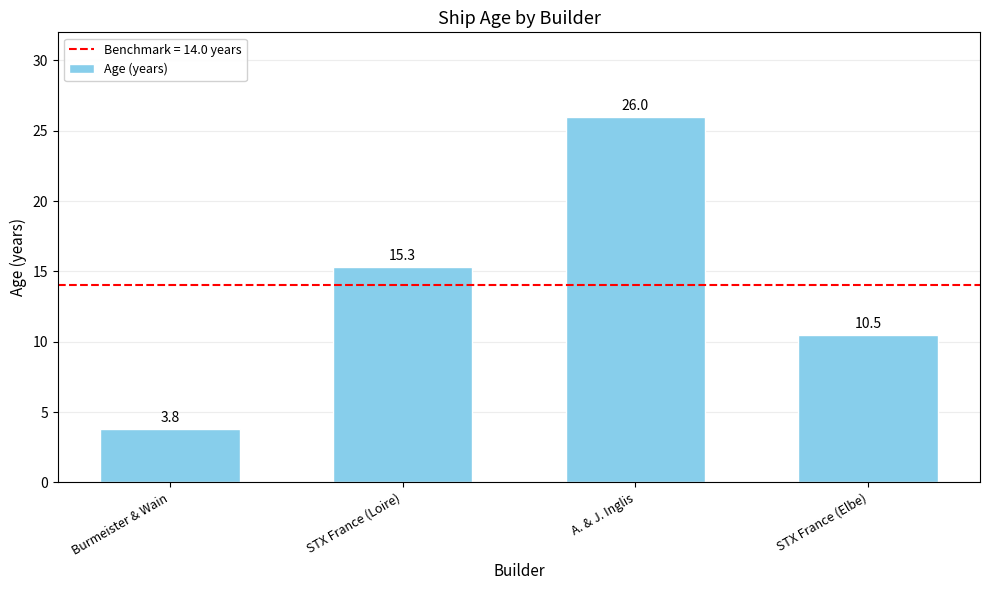

Are the bars grouped side by side (vs. stacked)?

No